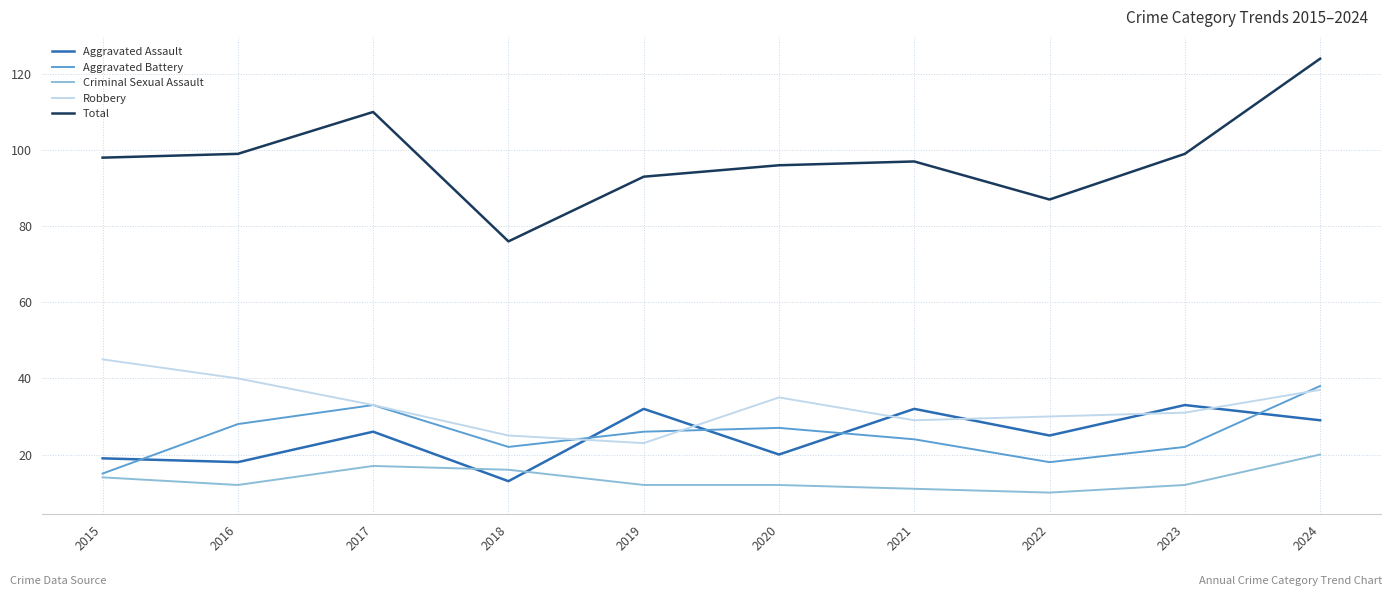

How many times do Robbery and Aggravated Assault cross each other?

6